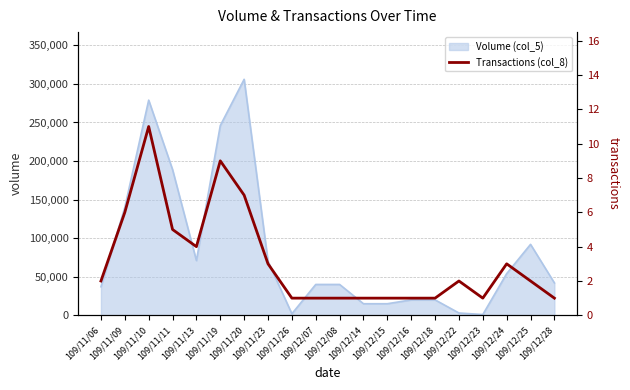

What is the label of the 19th point from the left?

109/12/25